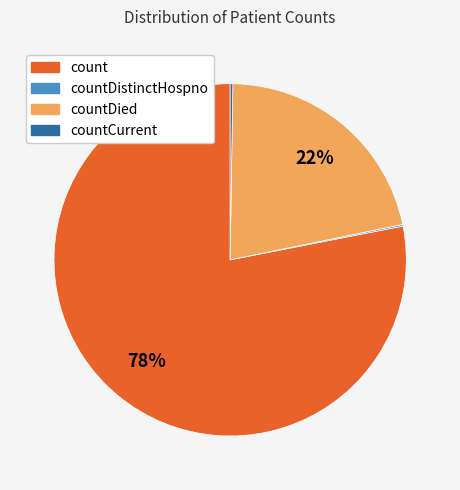

Is there a majority slice in this chart?

Yes